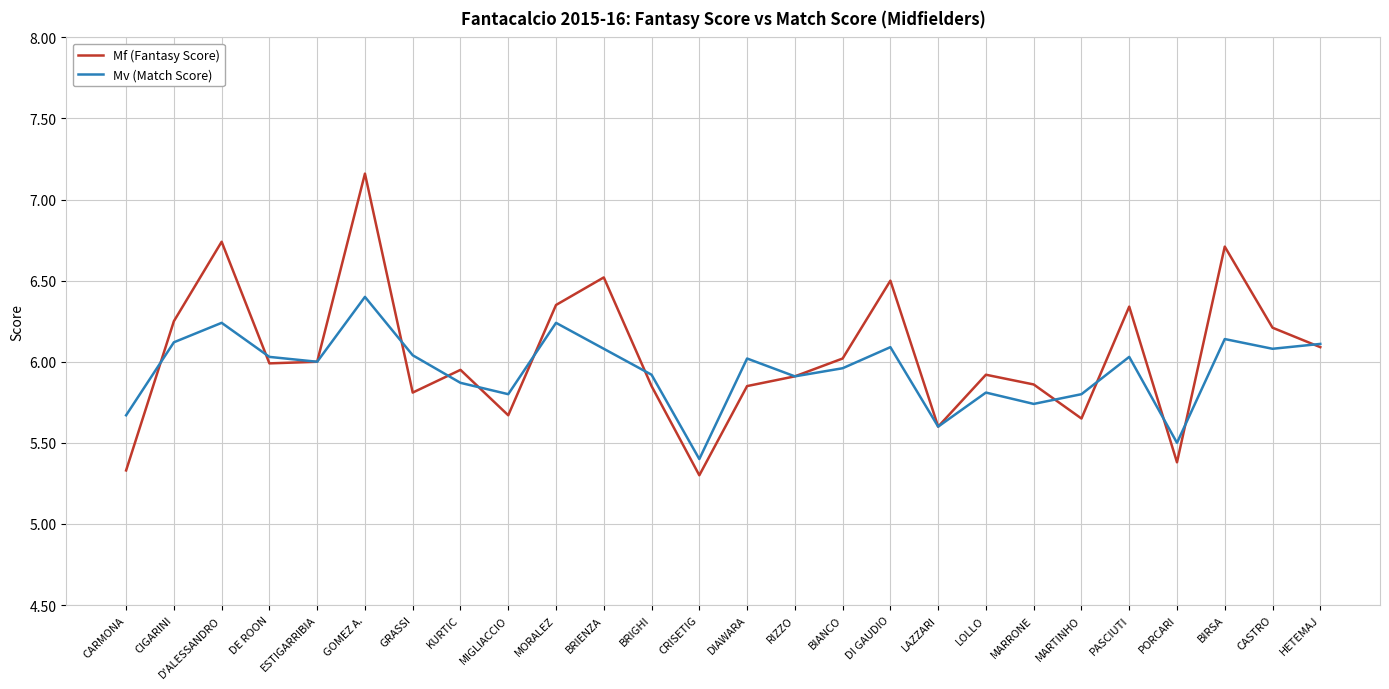

Which category has the lowest value in the Mv (Match Score) series?

CRISETIG